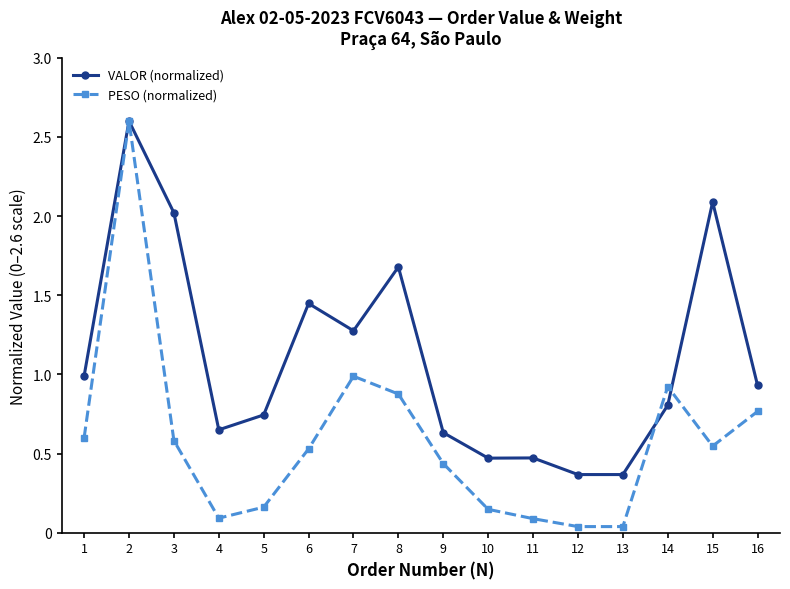

At which label does PESO (normalized) reach its peak?

2